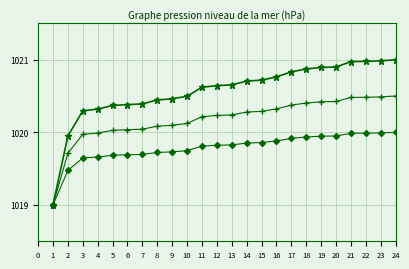

What is the smallest value displayed?

1019.0